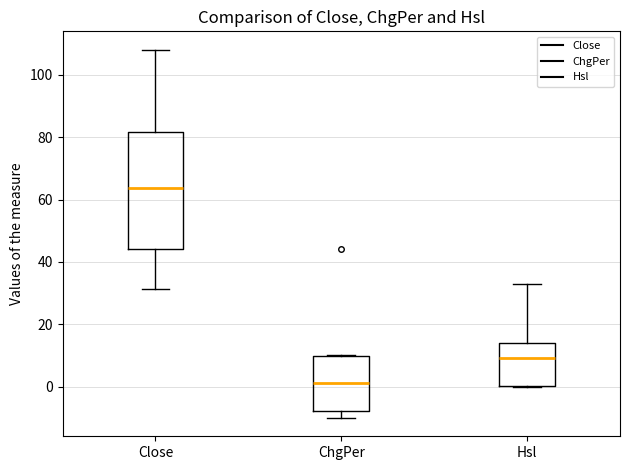

Which box has the lowest median line?

ChgPer